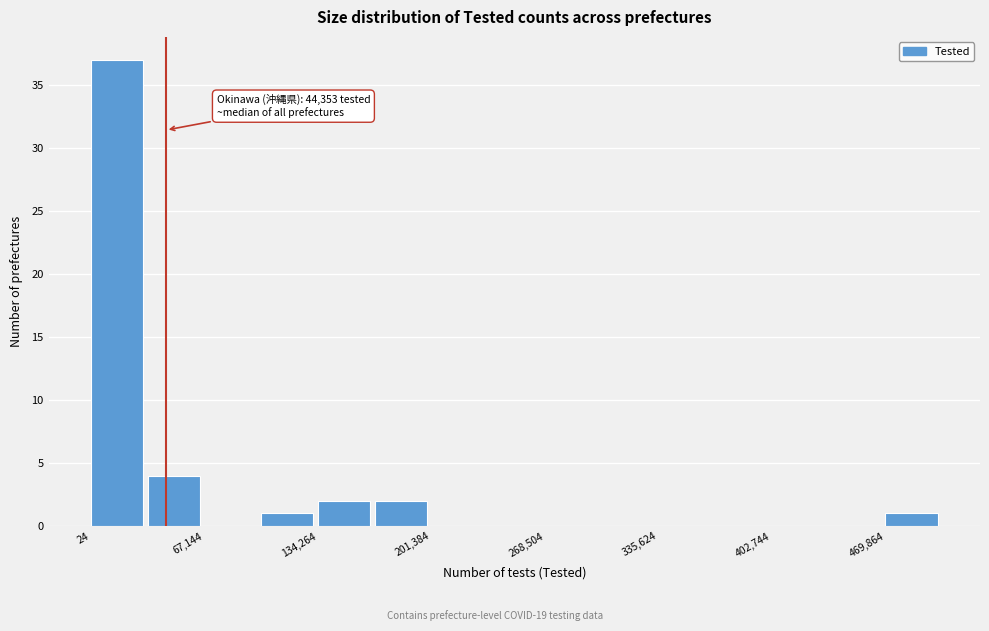

Read against the x-axis, roughly where is the centre of the tallest bar?

20000